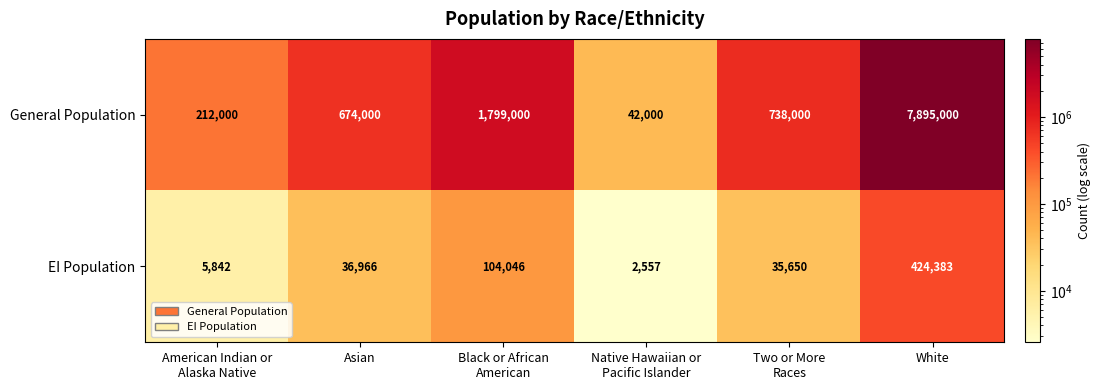

Reading left to right, transcribe all the data shown in this chart.

General Population: 212000	674000	1799000	42000	738000	7895000
EI Population: 5842	36966	104046	2557	35650	424383